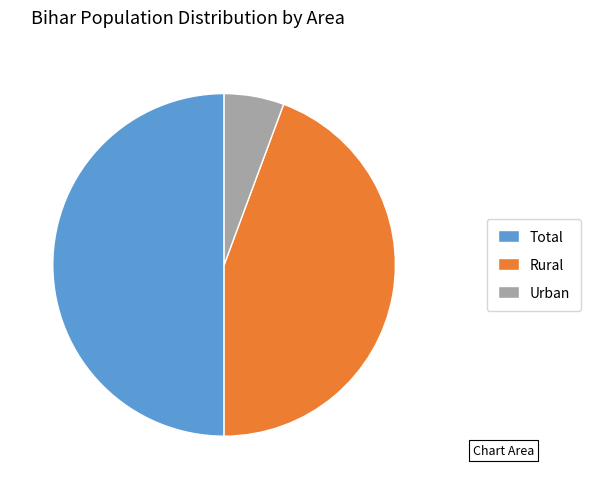

Is Rural the majority of the pie?

No